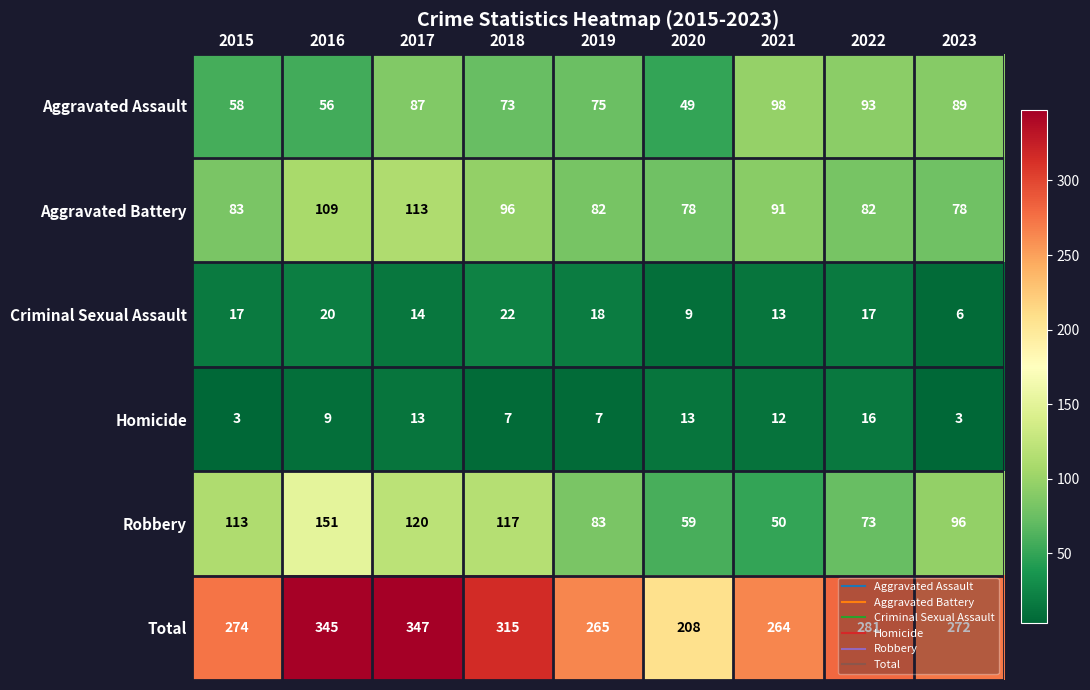

What is the total value across all series at 2019?

530